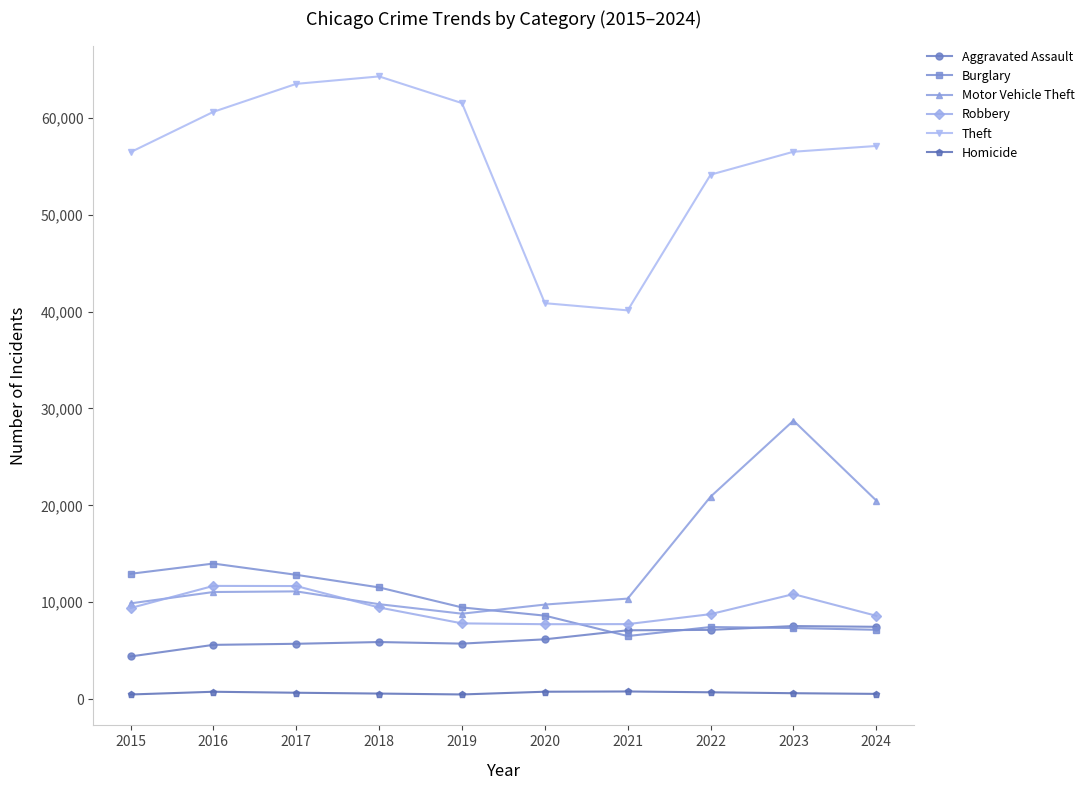

True or false: Burglary and Homicide cross at least once.

False